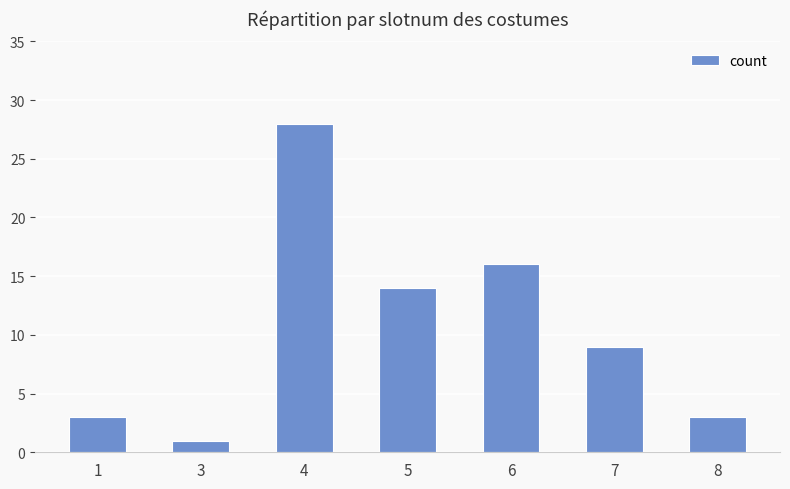

What is the difference between the maximum and minimum values?

27